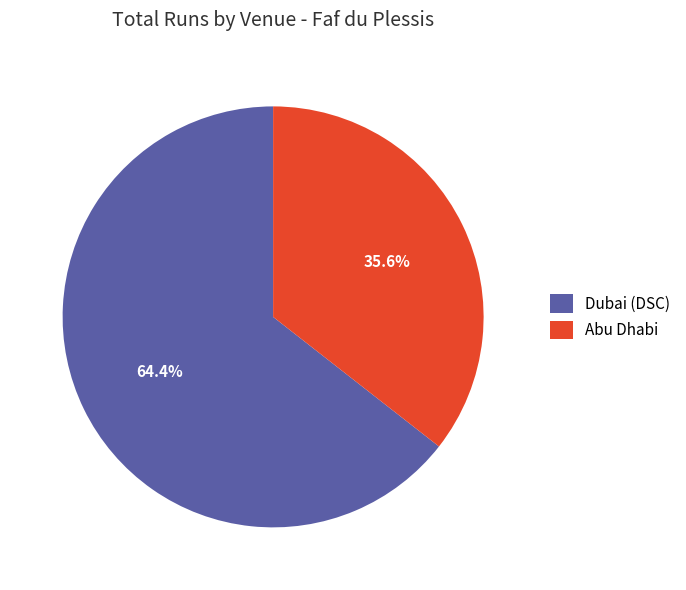

What is the smallest slice in the pie chart?

Abu Dhabi